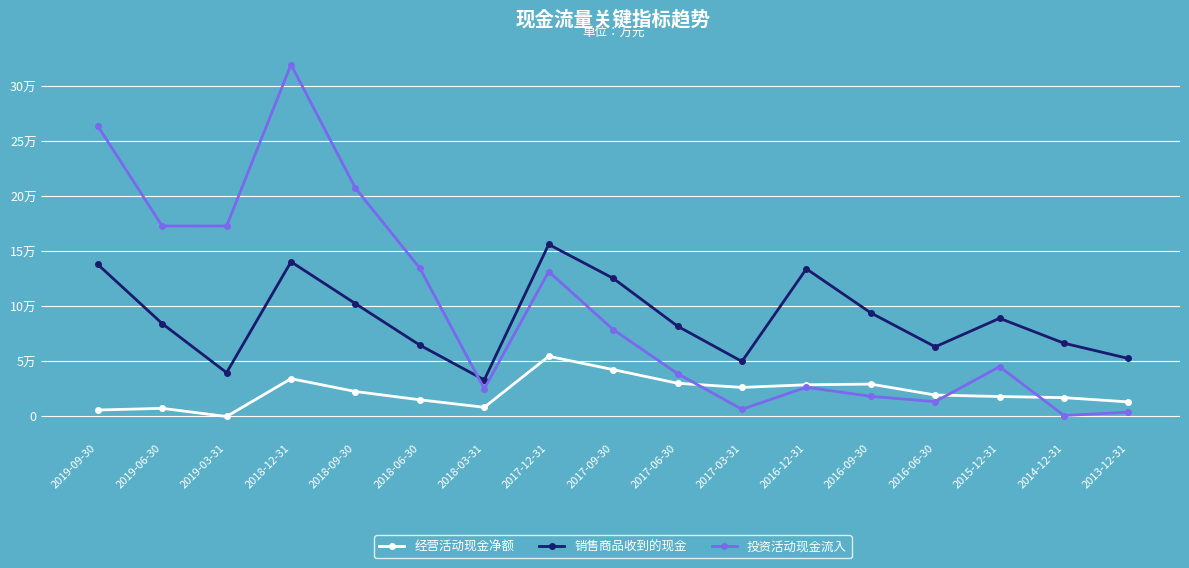

Is this an area chart (filled region under the line)?

No